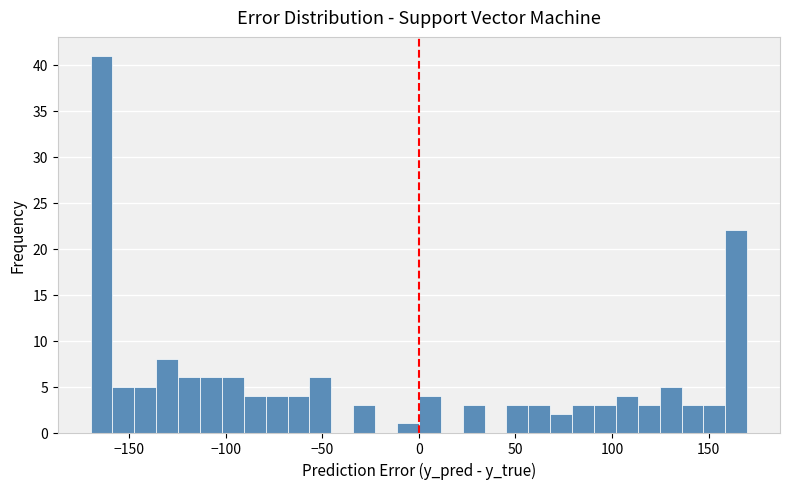

Read against the x-axis, roughly where is the centre of the tallest bar?

-165